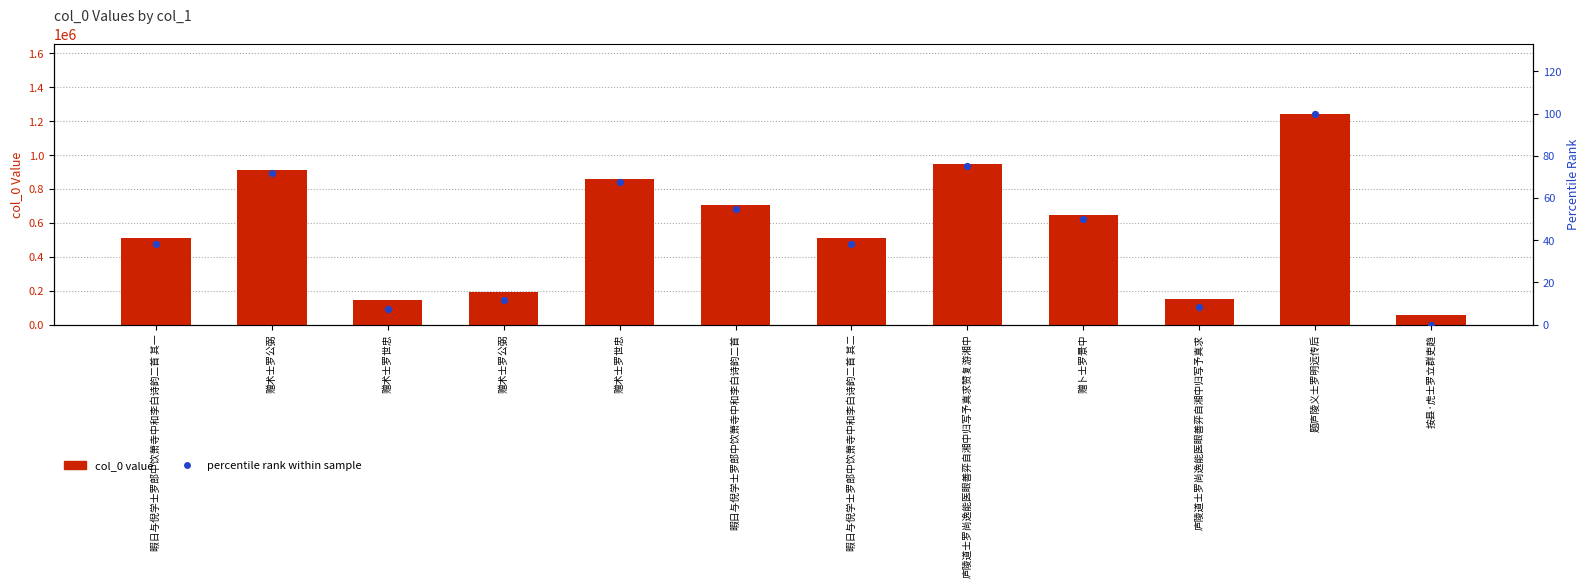

At which category is the sum across all series the highest?

题庐陵义士罗明远传后